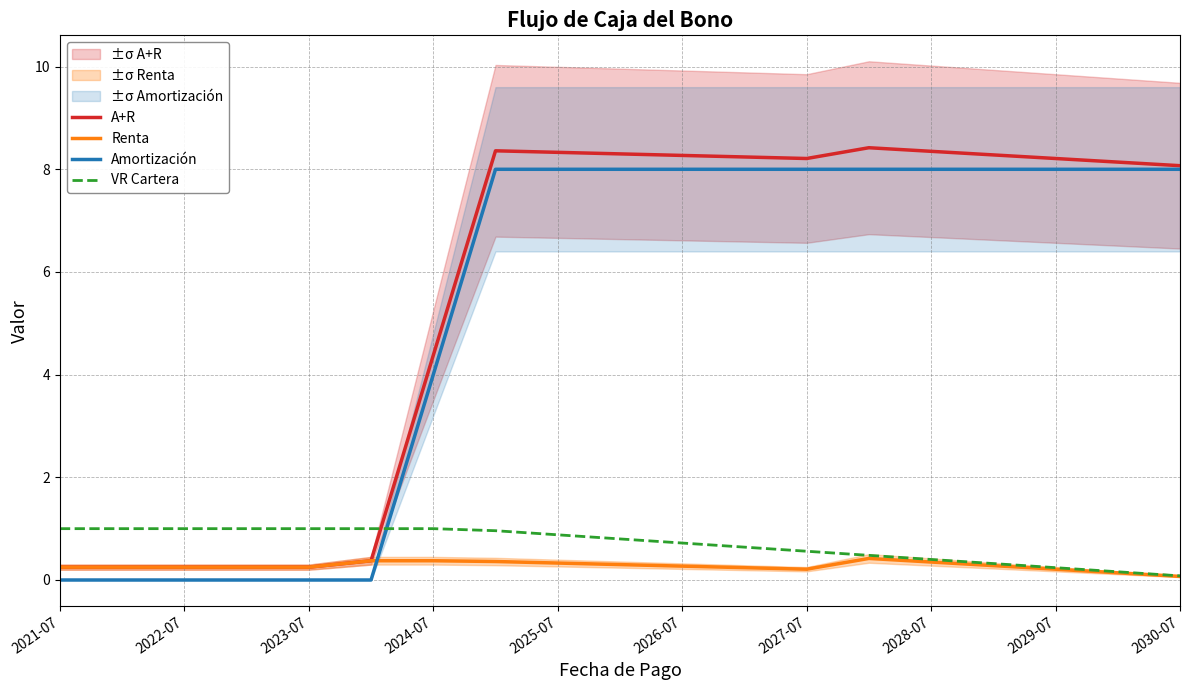

How many data points in Amortización are less than 8?

7